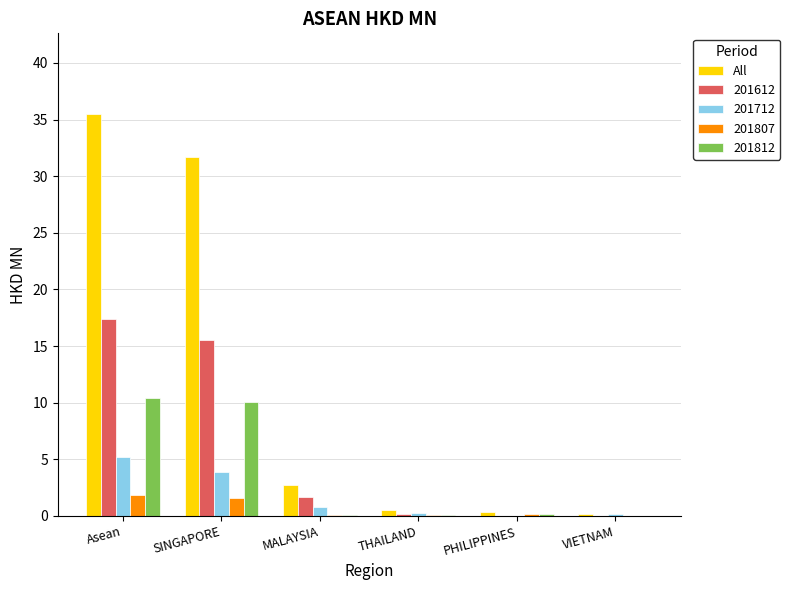

Count the number of data series in this chart.

5